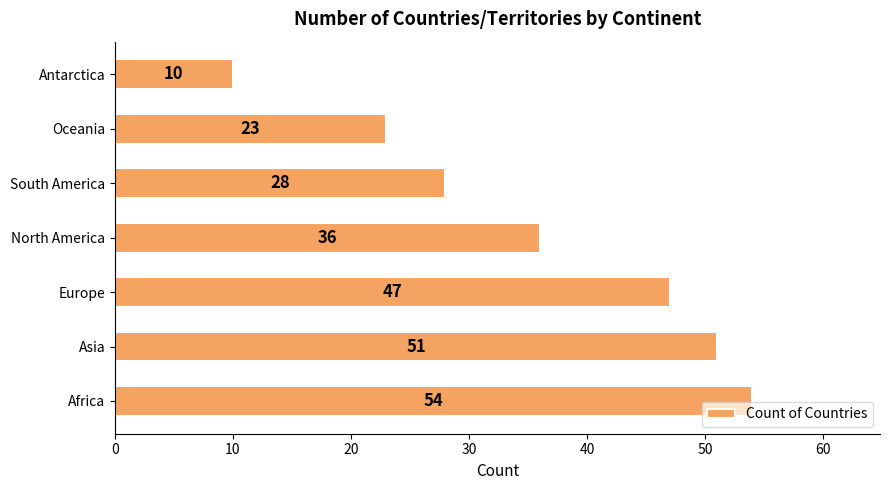

What is the maximum value shown in the chart?

54